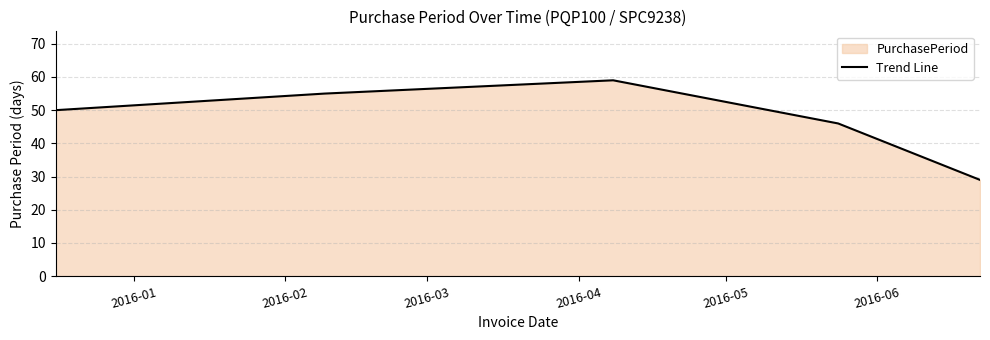

What is the difference between the second highest and second lowest values?

9